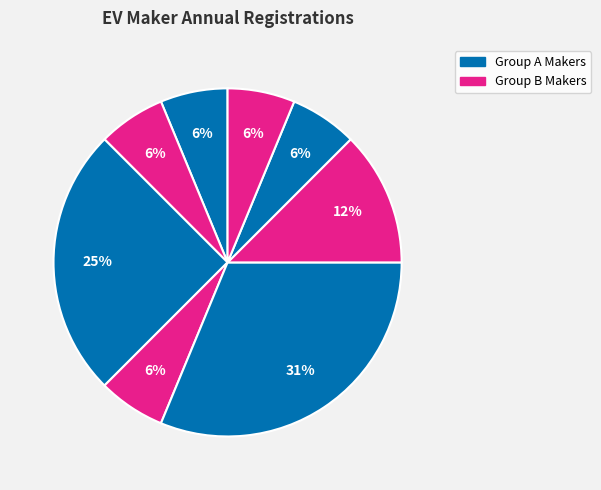

Count the number of slices in the pie.

8